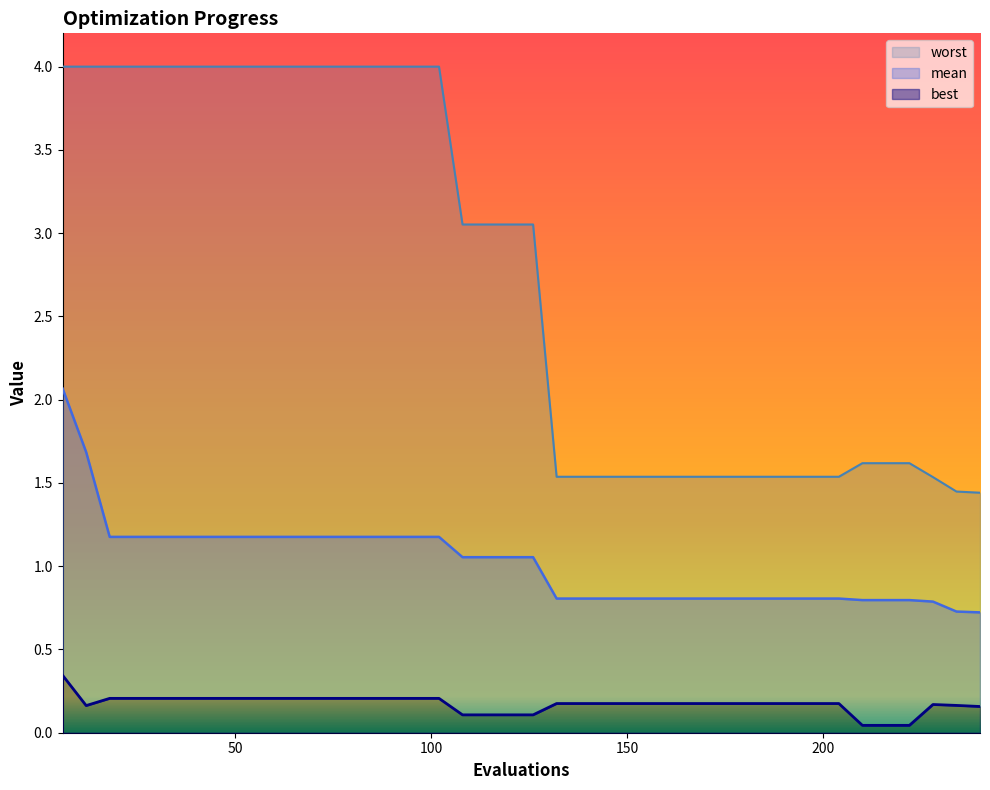

Reading right to left, what are all the values shown in this chart?

mean: 240=0.7	234=0.7	228=0.8	222=0.8	216=0.8	210=0.8	204=0.8	198=0.8	192=0.8	186=0.8	180=0.8	174=0.8	168=0.8	162=0.8	156=0.8	150=0.8	144=0.8	138=0.8	132=0.8	126=1.1	120=1.1	114=1.1	108=1.1	102=1.2	96=1.2	90=1.2	84=1.2	78=1.2	72=1.2	66=1.2	60=1.2	54=1.2	48=1.2	42=1.2	36=1.2	30=1.2	24=1.2	18=1.2	12=1.7	6=2.1
best: 240=0.2	234=0.2	228=0.2	222=0.0	216=0.0	210=0.0	204=0.2	198=0.2	192=0.2	186=0.2	180=0.2	174=0.2	168=0.2	162=0.2	156=0.2	150=0.2	144=0.2	138=0.2	132=0.2	126=0.1	120=0.1	114=0.1	108=0.1	102=0.2	96=0.2	90=0.2	84=0.2	78=0.2	72=0.2	66=0.2	60=0.2	54=0.2	48=0.2	42=0.2	36=0.2	30=0.2	24=0.2	18=0.2	12=0.2	6=0.3
worst: 240=1.4	234=1.4	228=1.5	222=1.6	216=1.6	210=1.6	204=1.5	198=1.5	192=1.5	186=1.5	180=1.5	174=1.5	168=1.5	162=1.5	156=1.5	150=1.5	144=1.5	138=1.5	132=1.5	126=3.1	120=3.1	114=3.1	108=3.1	102=4.0	96=4.0	90=4.0	84=4.0	78=4.0	72=4.0	66=4.0	60=4.0	54=4.0	48=4.0	42=4.0	36=4.0	30=4.0	24=4.0	18=4.0	12=4.0	6=4.0